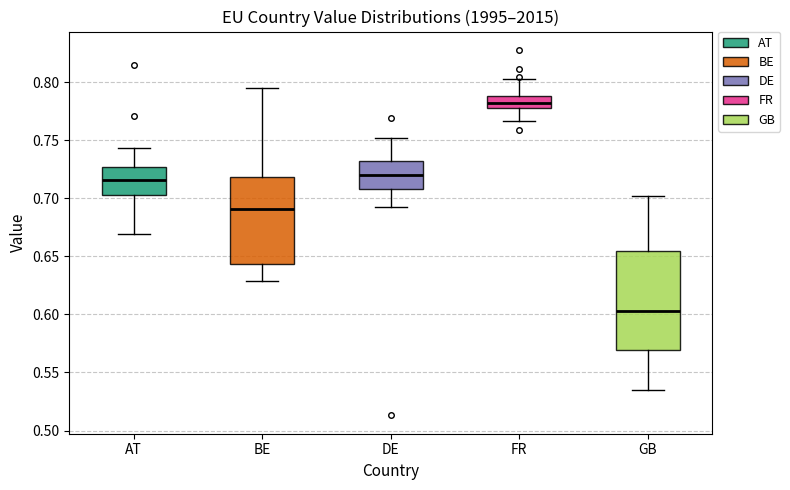

Reading left to right, transcribe this box plot: for each box, give where its median line is, the range the box spans, and where its two whiskers end, as read against the y-axis. The values are not printed on the chart, so give them approximately, as read against the axis.

AT: median 0.715, box 0.705 to 0.725, whiskers 0.670 to 0.745
BE: median 0.690, box 0.645 to 0.720, whiskers 0.630 to 0.795
DE: median 0.720, box 0.710 to 0.730, whiskers 0.690 to 0.750
FR: median 0.780 (inside the box), box 0.780 to 0.790, whiskers 0.765 to 0.800
GB: median 0.605, box 0.570 to 0.655, whiskers 0.535 to 0.700